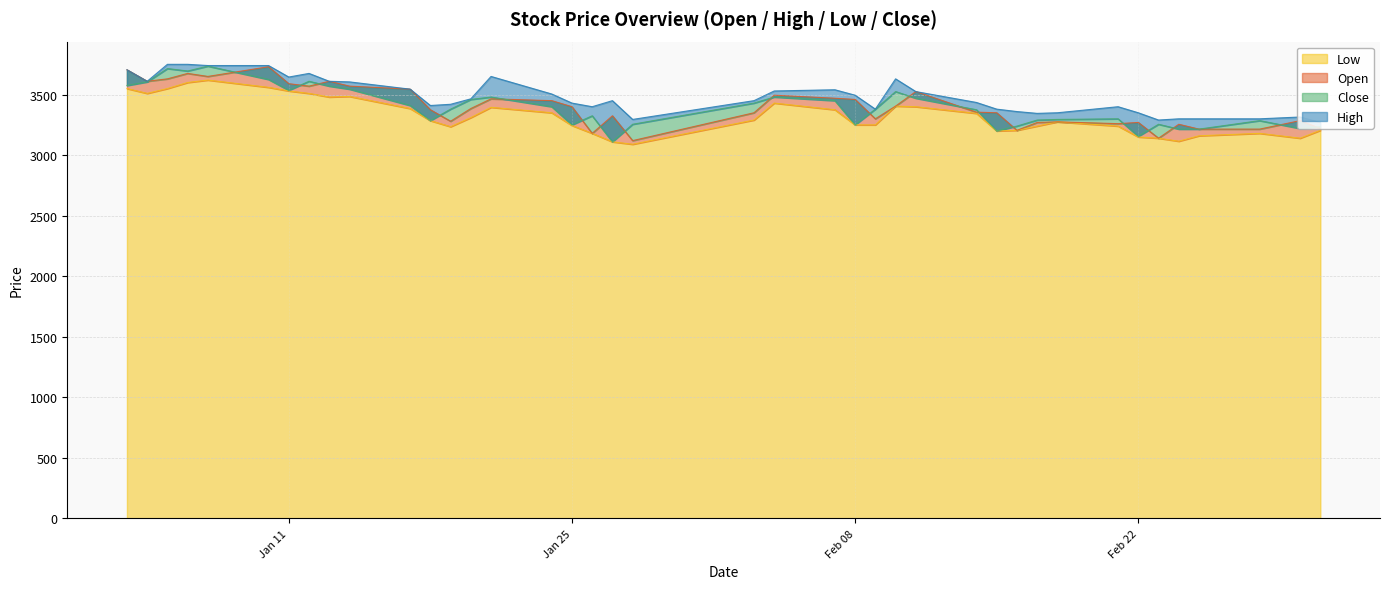

What is the difference between the Low values at 2022-02-14 and 2022-02-04?

85